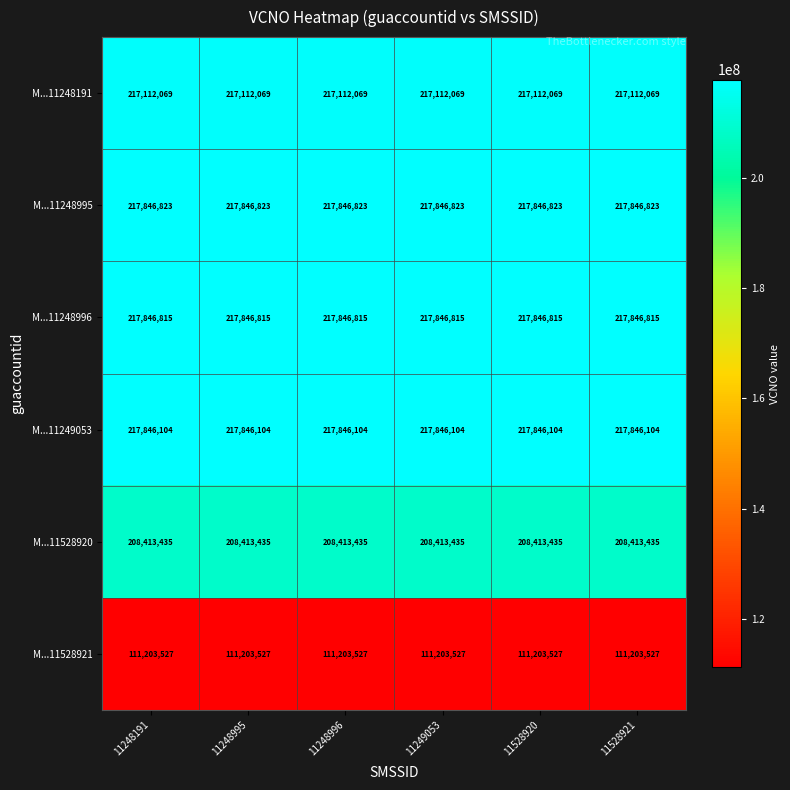

What is the minimum value shown in the chart?

111203527